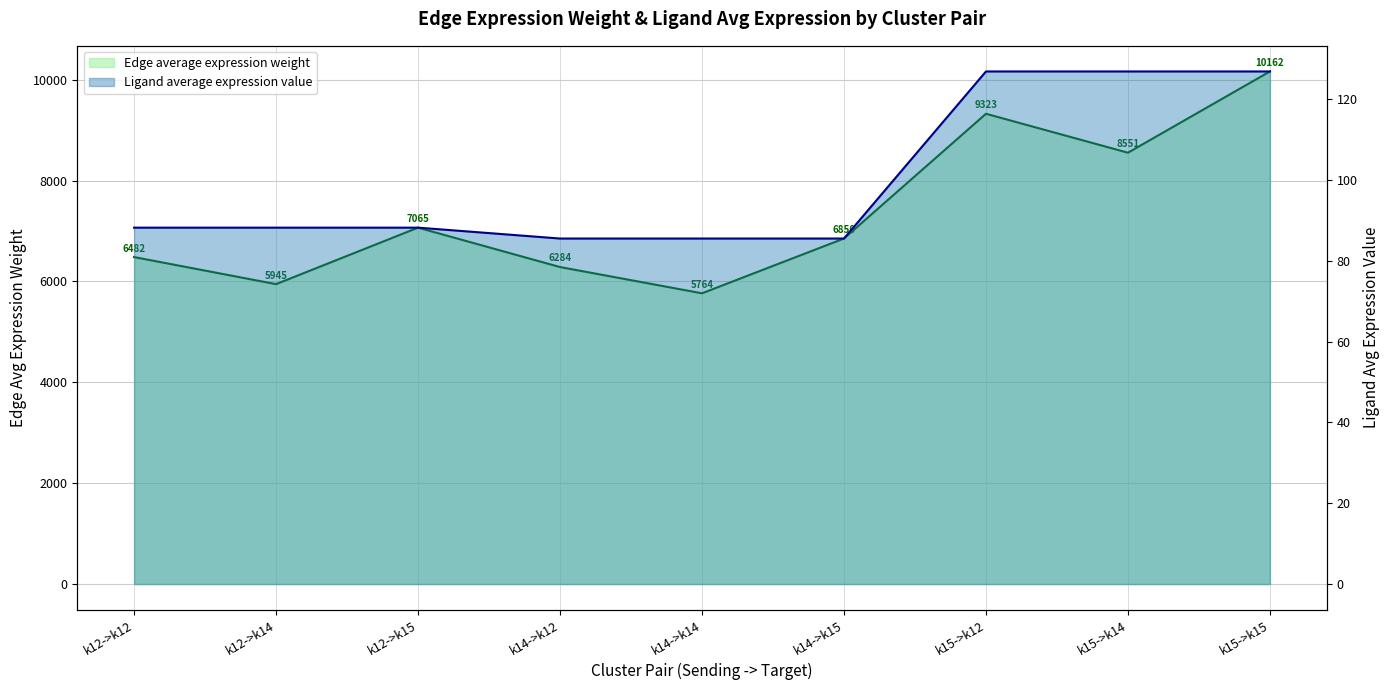

True or false: Ligand average expression value and Edge average expression weight cross at least once.

False